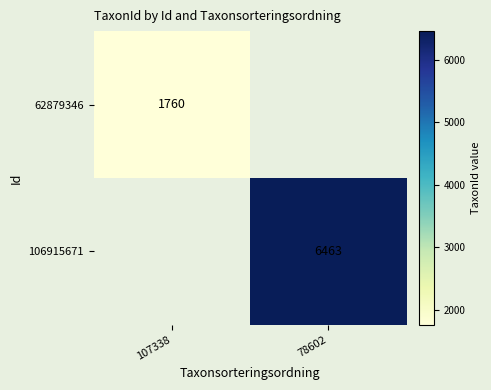

Which category has the lowest value across all series?

107338